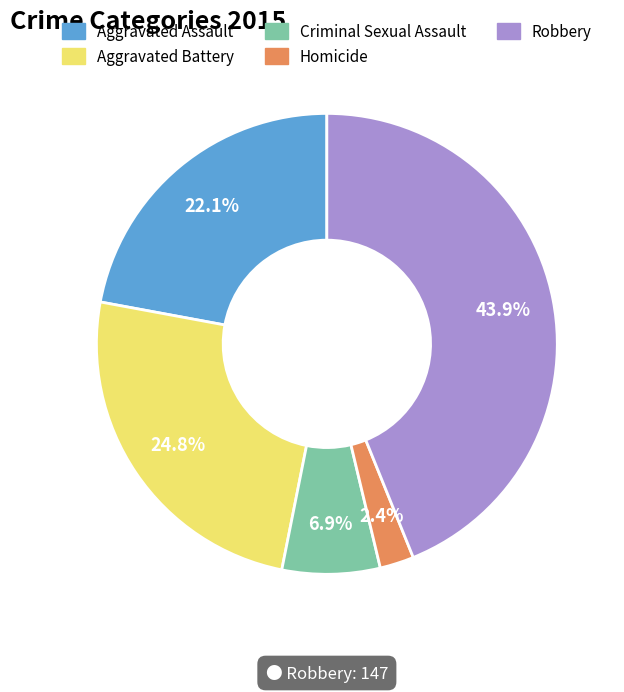

Which category has the biggest portion of the pie?

Robbery